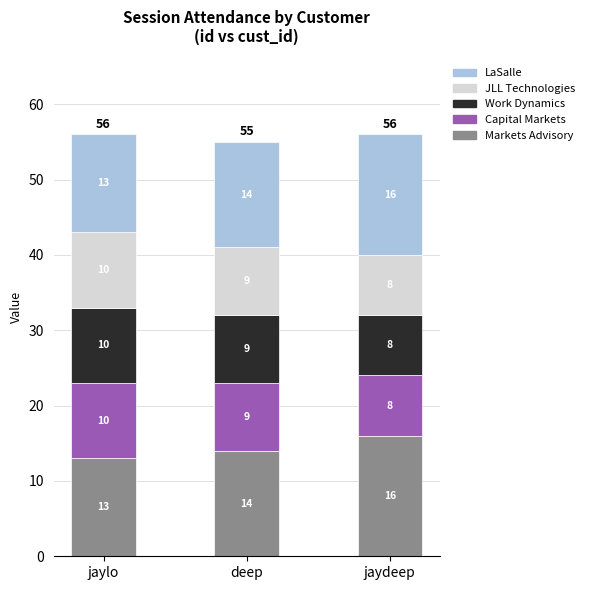

What is the total value across all series at jaydeep?

56